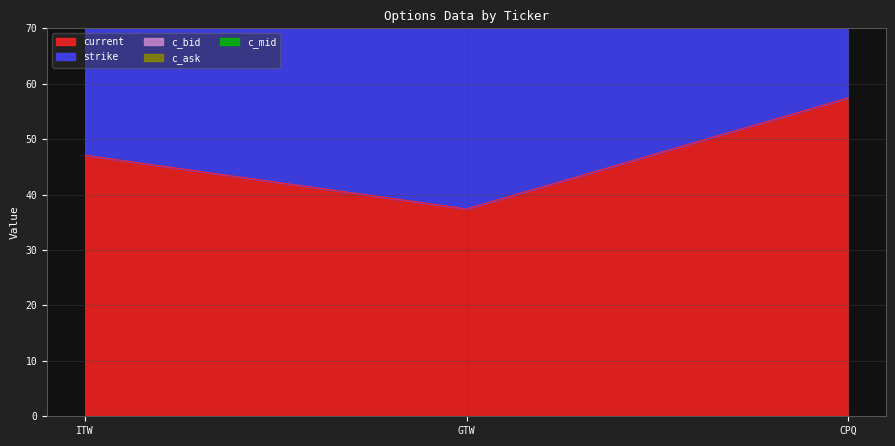

How many lines are shown in the chart?

5